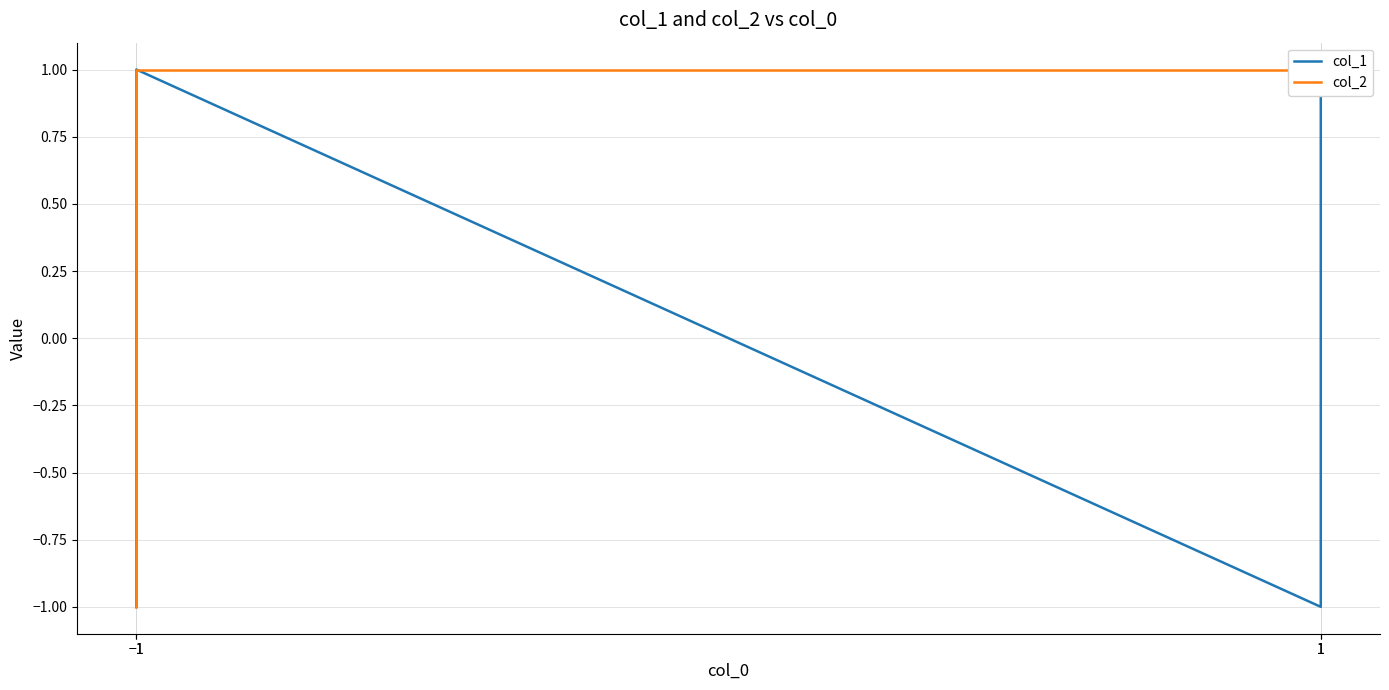

Reading left to right, extract all data points from this chart.

col_1: -1	1	-1	1
col_2: -1	1	1	1